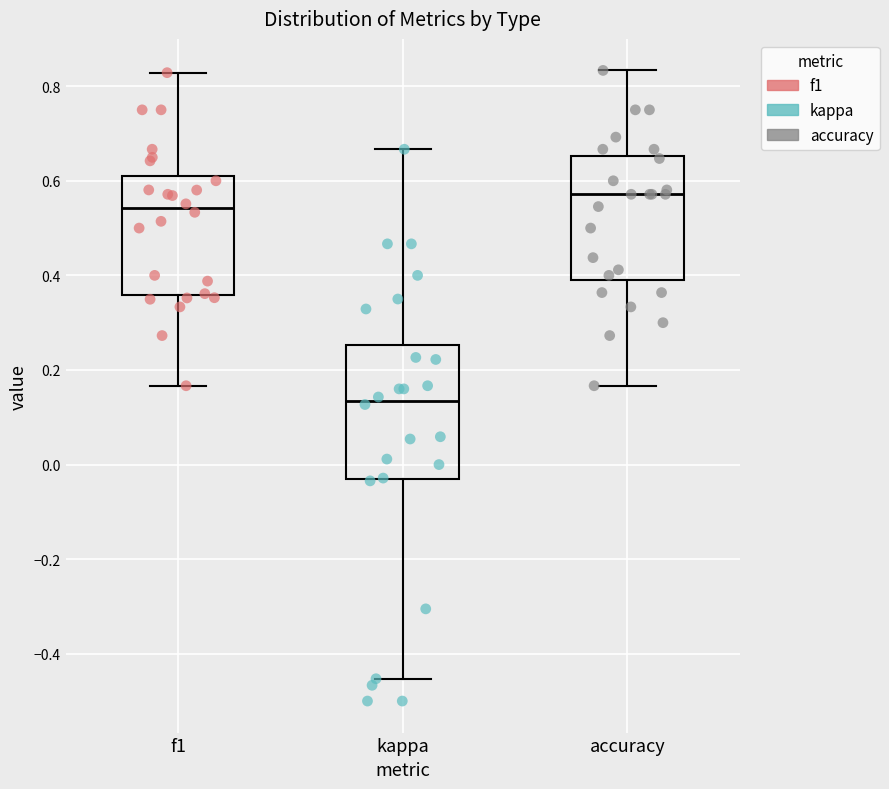

Reading left to right, read every box against the y-axis: the position of its median line, the range the box covers, and the ends of its whiskers. The values are not printed on the chart, so give them approximately, as read against the axis.

f1: median 0.54, box 0.36 to 0.62, whiskers 0.16 to 0.82
kappa: median 0.14, box -0.04 to 0.26, whiskers -0.46 to 0.66
accuracy: median 0.58, box 0.40 to 0.66, whiskers 0.16 to 0.84